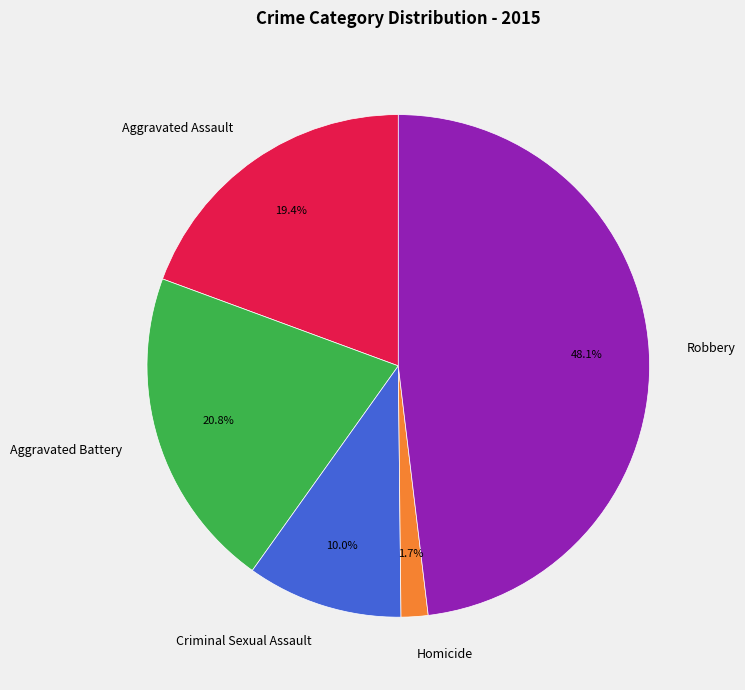

Rank the categories by value from highest to lowest.

Robbery, Aggravated Battery, Aggravated Assault, Criminal Sexual Assault, Homicide